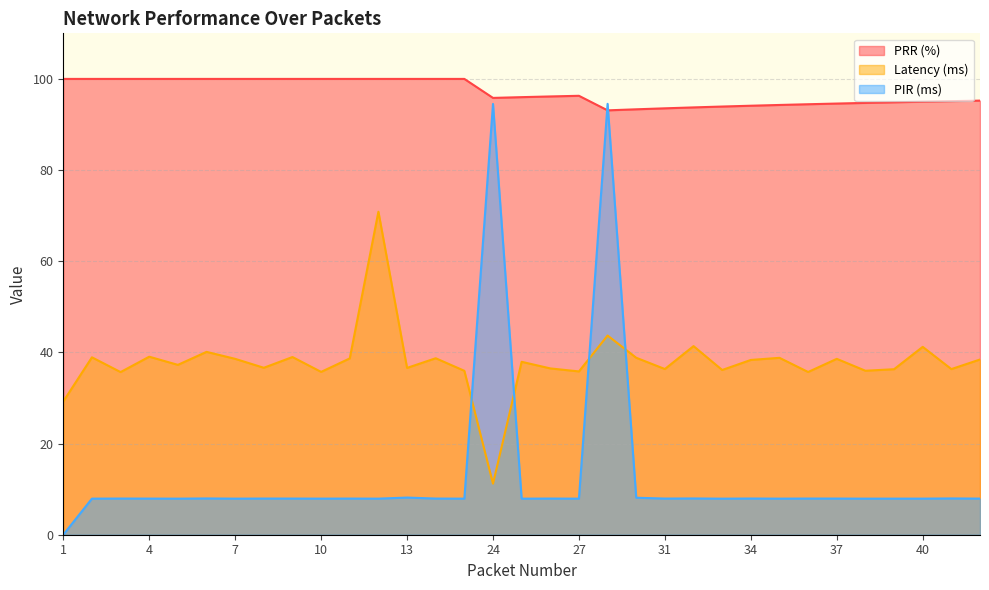

How many lines are shown in the chart?

3